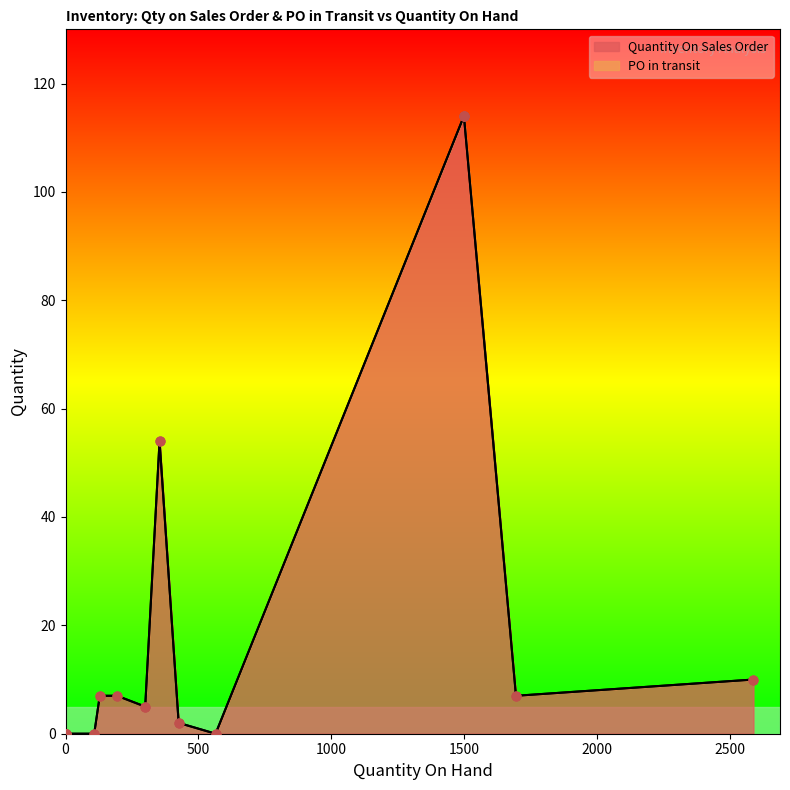

What is the total value across all series at 1500?

114